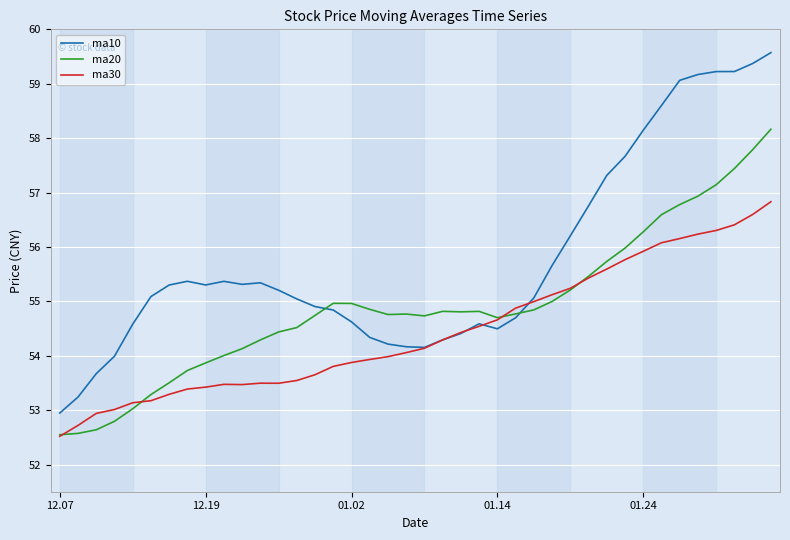

What is the smallest value displayed?

52.5